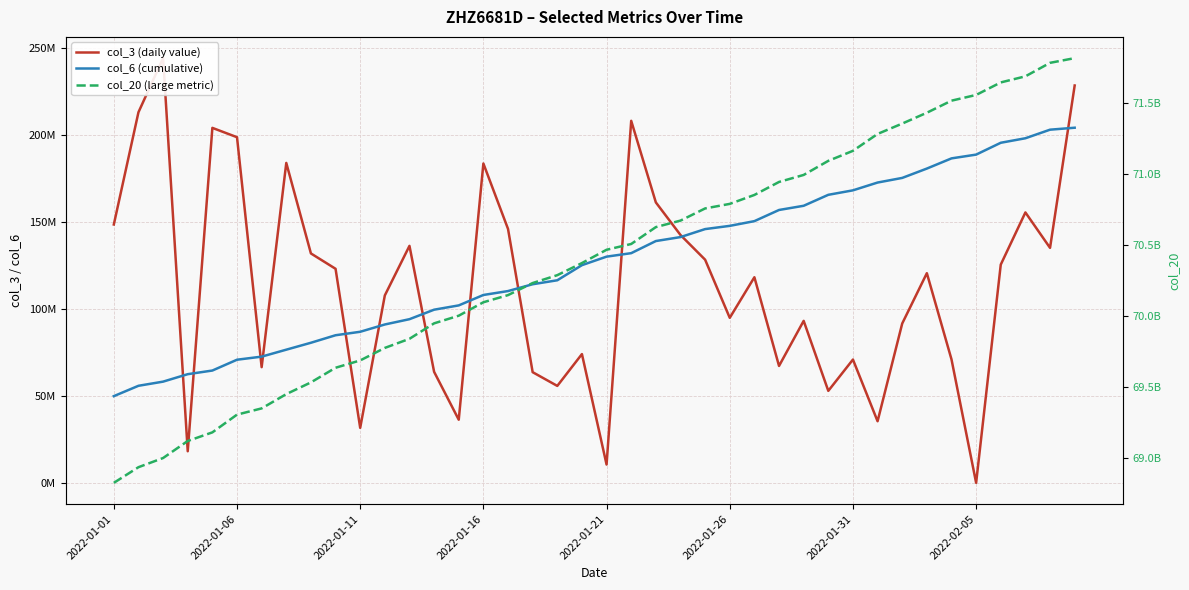

How many lines are shown in the chart?

3